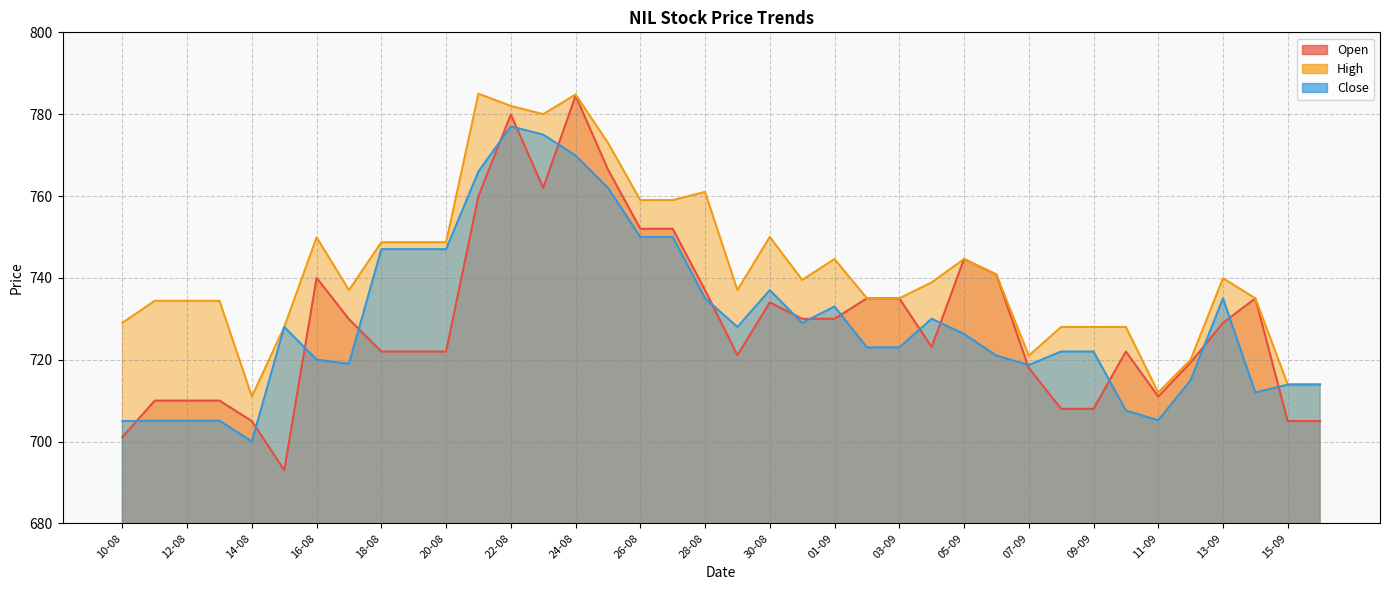

Which series changed the most between 02-09 and 12-09?

Open